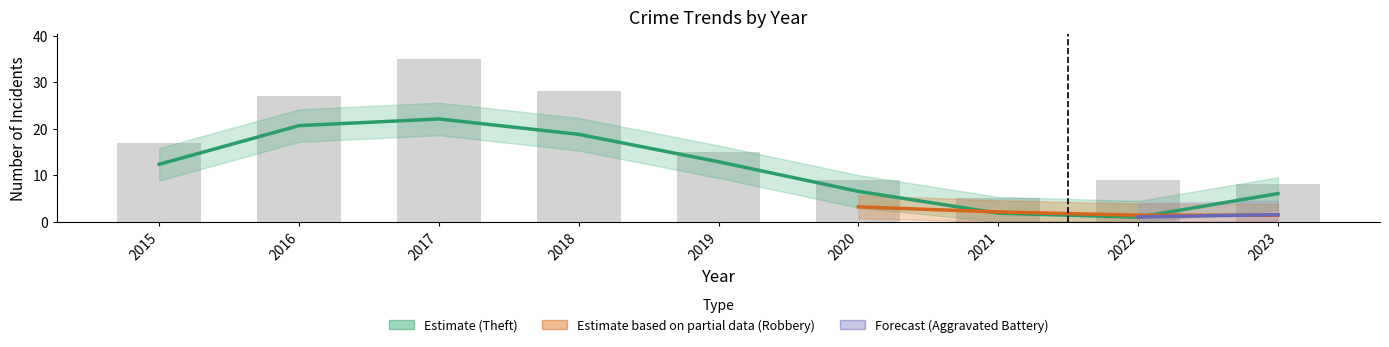

Between 2021 and 2015, which is larger?

2015